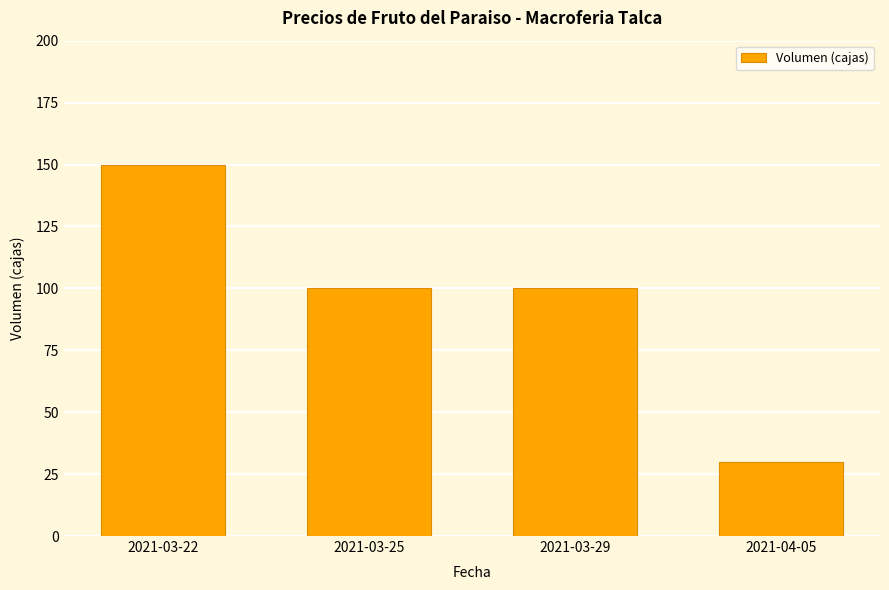

The chart shows a value of 30 at 2021-04-05. True or false?

True